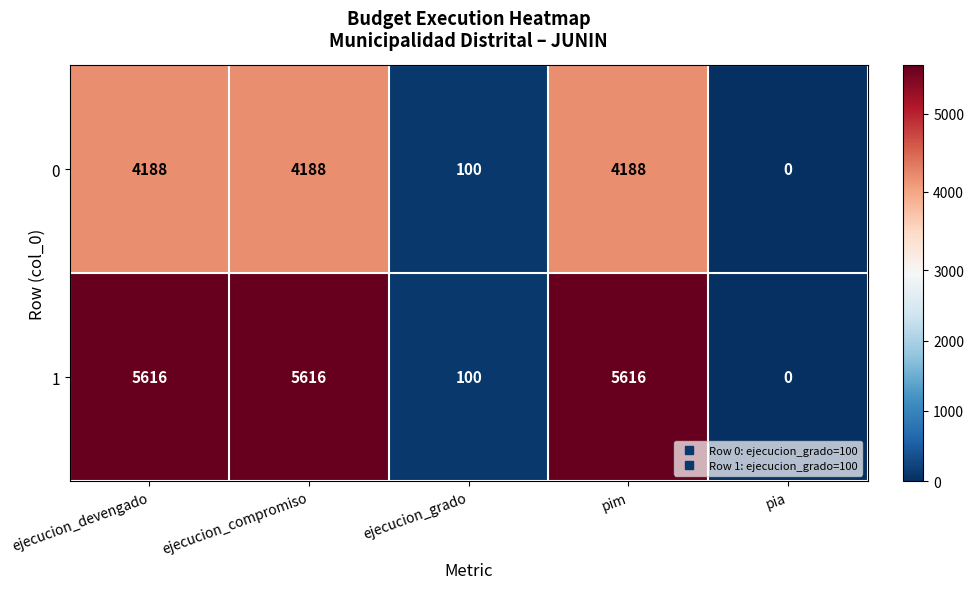

At which label does 1 reach its minimum?

pia